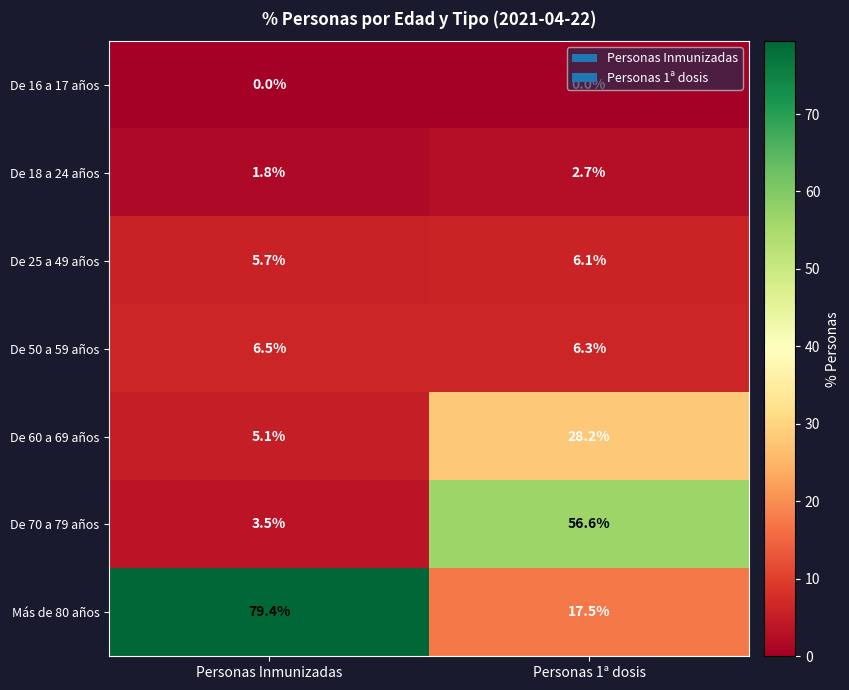

Between Personas Inmunizadas and Personas 1ª dosis, which series saw the biggest shift?

Más de 80 años